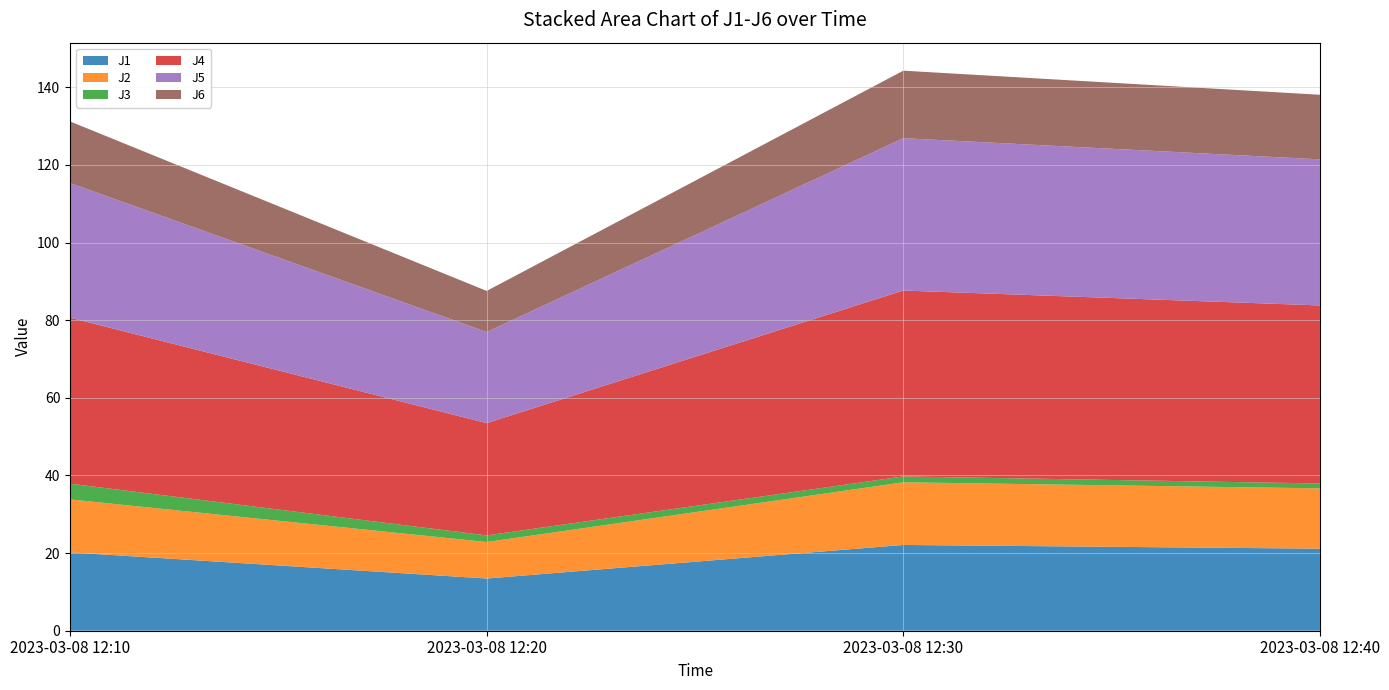

Reading left to right, extract all data points from this chart.

J1: 20.2	13.5	22.1	21.1
J2: 13.7	9.4	16.1	15.5
J3: 4.1	1.7	1.5	1.3
J4: 42.8	28.9	47.9	45.9
J5: 34.7	23.5	39.3	37.6
J6: 15.9	10.6	17.4	16.6